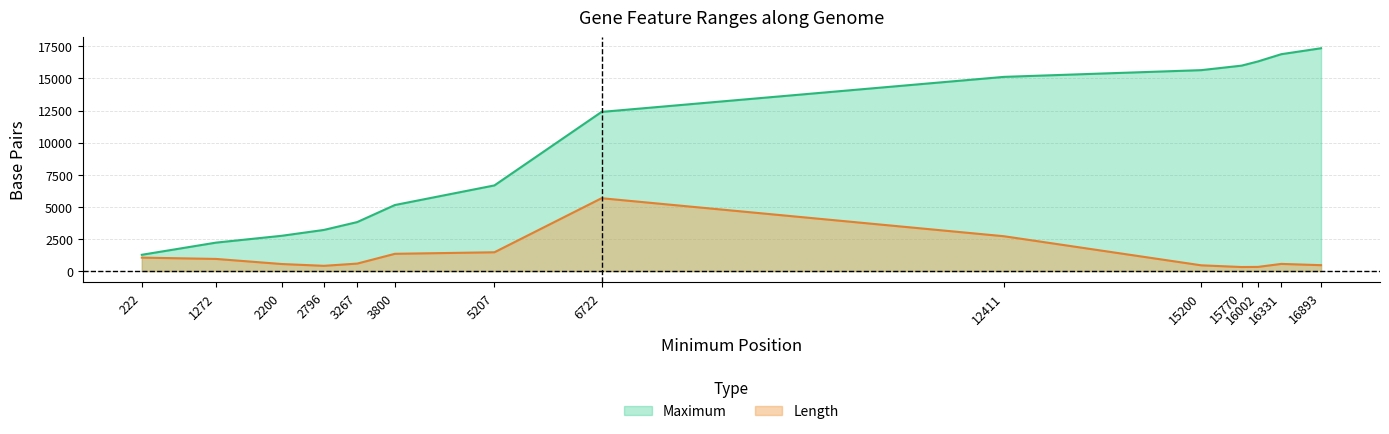

Reading left to right, list all the values displayed in this chart.

Maximum: 1268	2216	2748	3203	3815	5143	6670	12394	15122	15646	15997	16325	16888	17351
Length: 1047	945	549	408	582	1344	1464	5673	2712	447	315	324	558	459